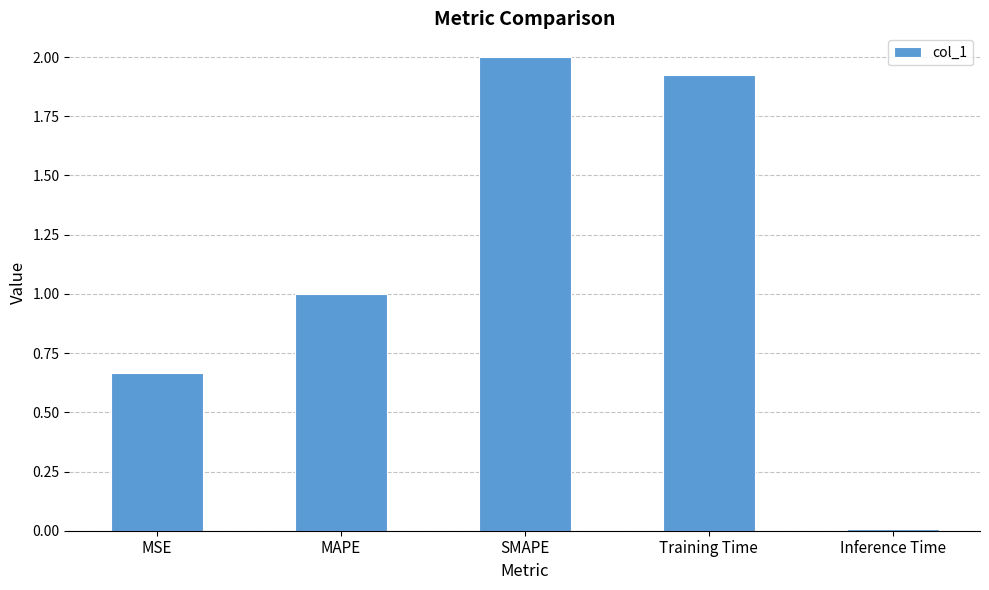

Approximately how many times larger is the value at SMAPE compared to Training Time?

1.0